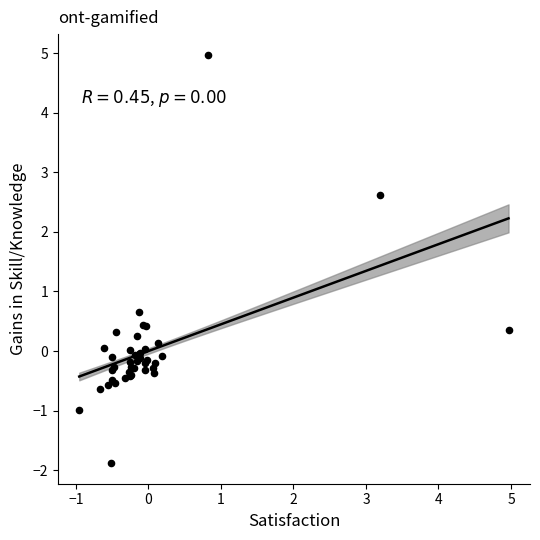

What Y value in the scatter plot is closest to 1?

0.7